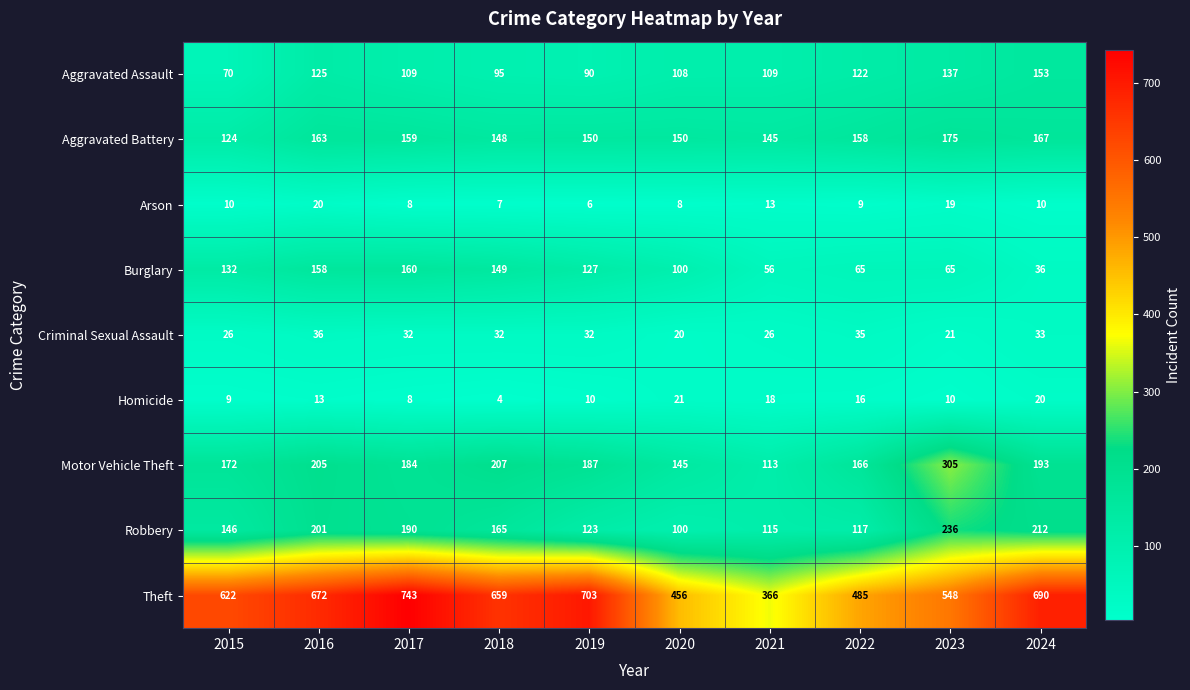

Where does the Theft series first go above 659?

2016